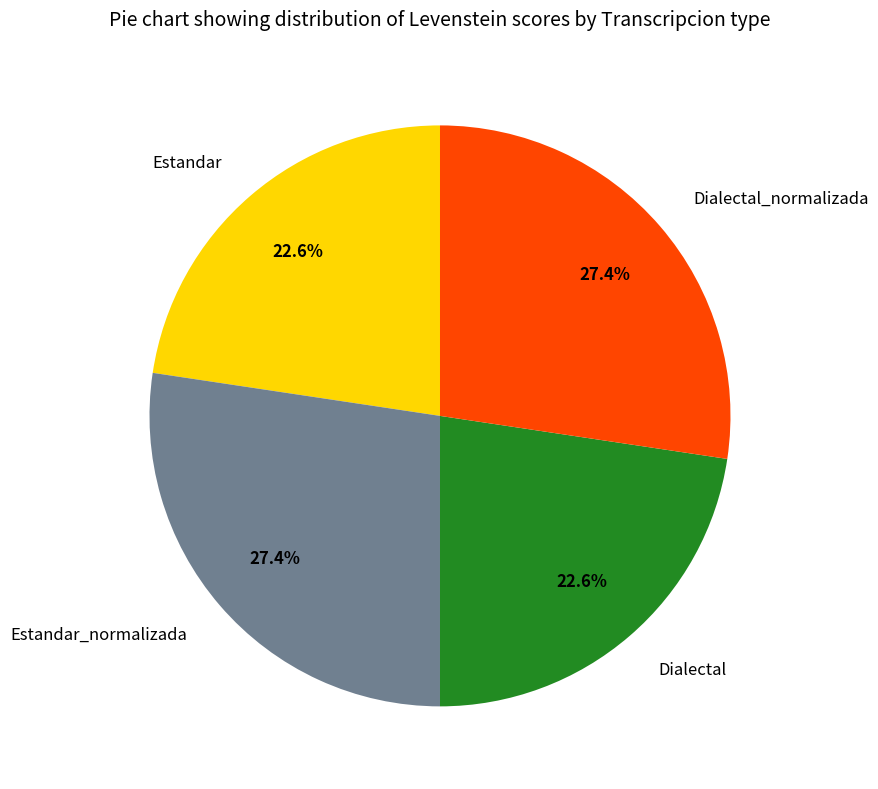

To the nearest percent, what is the difference between the Estandar and Estandar_normalizada slice percentages?

5%